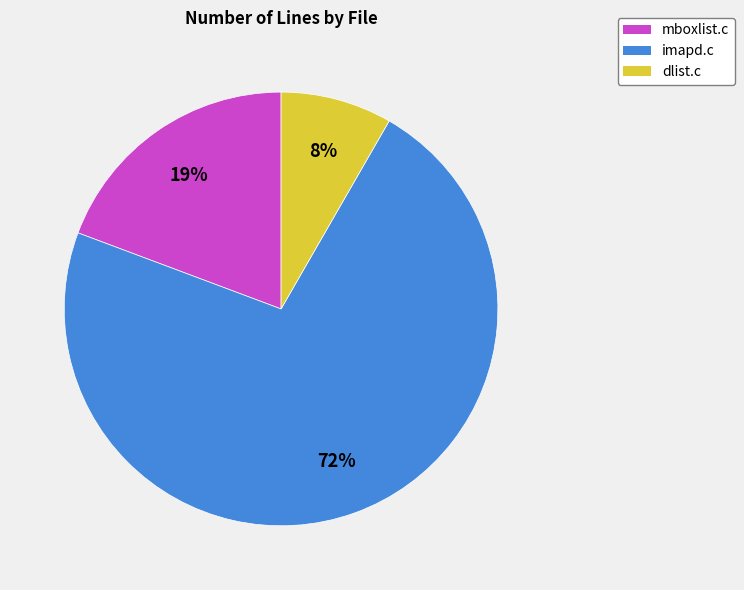

Combined, do mboxlist.c and imapd.c account for over 50%?

Yes